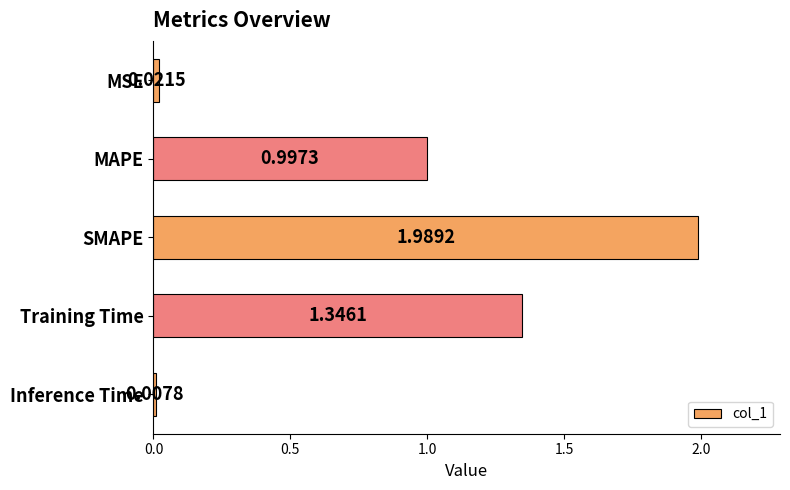

At which category does the chart reach its peak across all series?

SMAPE